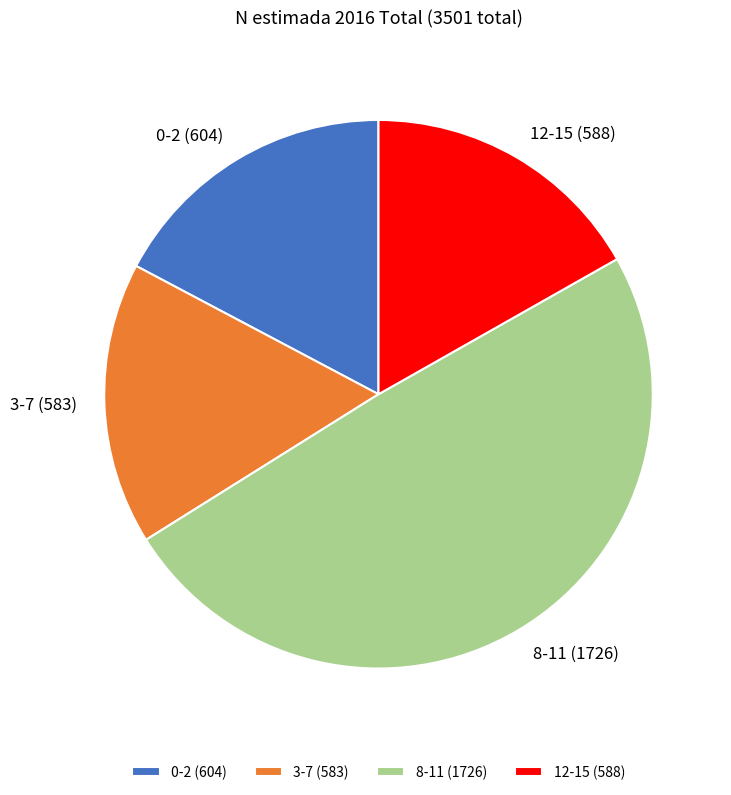

Do 8-11 and 12-15 together represent more than half of the pie?

Yes